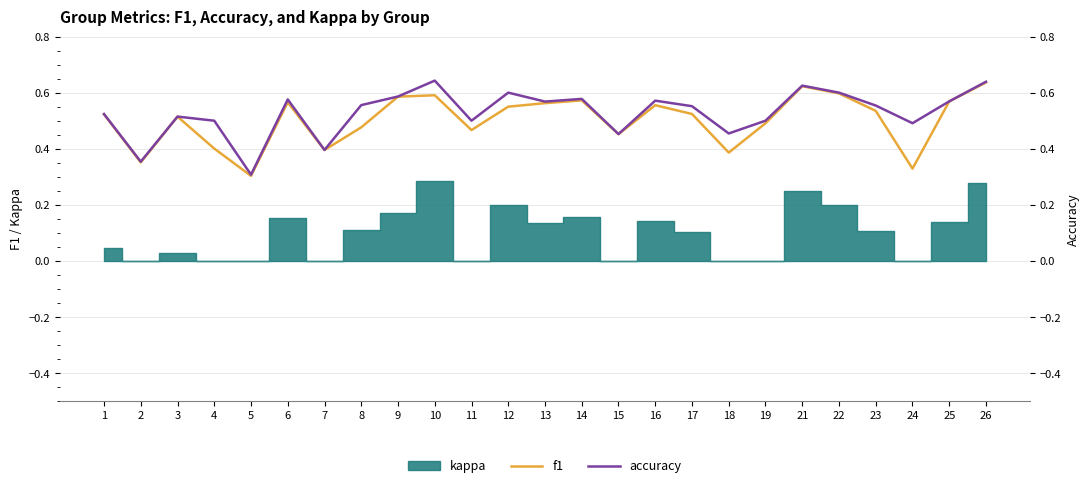

What is the total value across all series at 18?

0.8